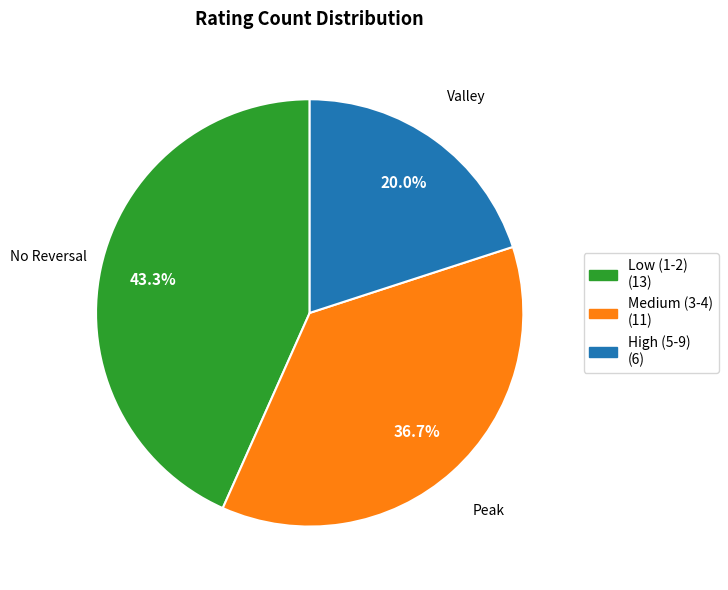

Does any single category account for the majority?

No